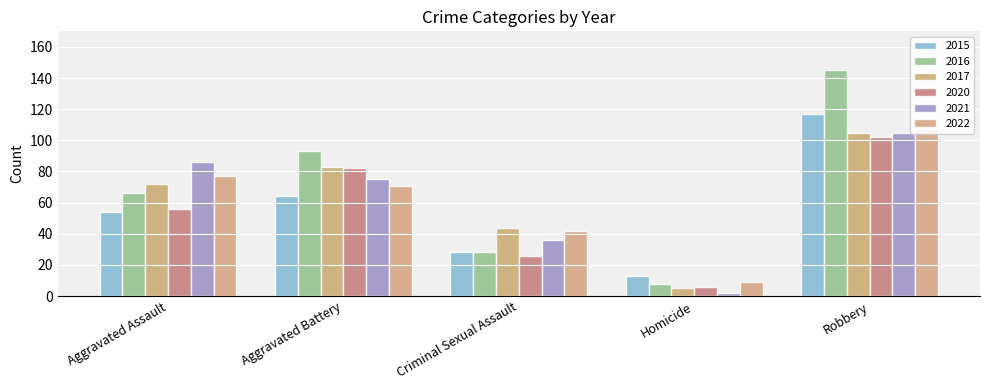

Between Robbery and Aggravated Battery, which is larger?

Robbery